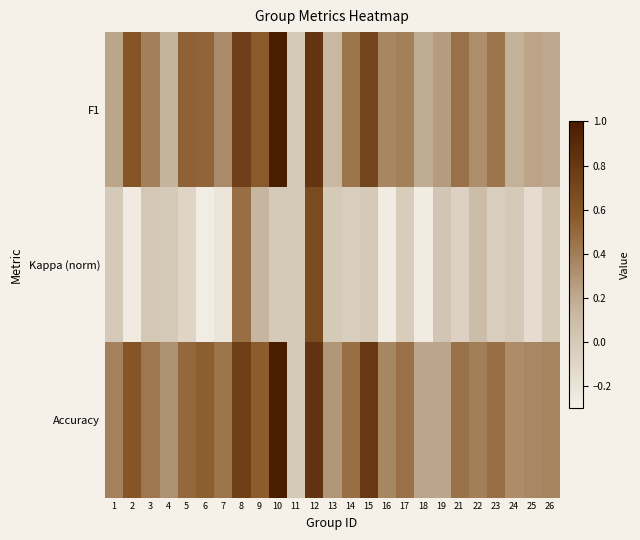

At which category is the sum across all series the highest?

12